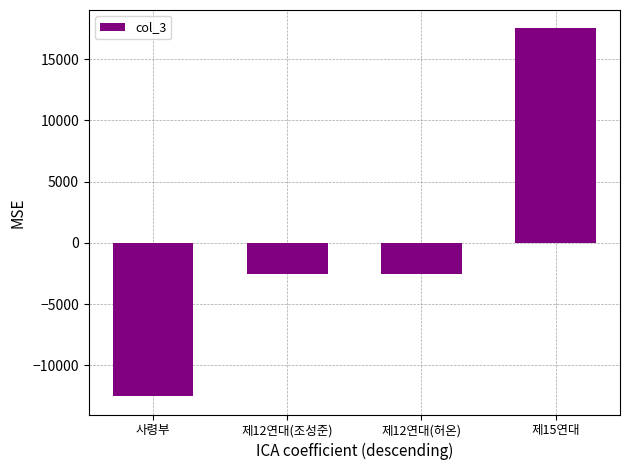

Read the value at 사령부.

-12500